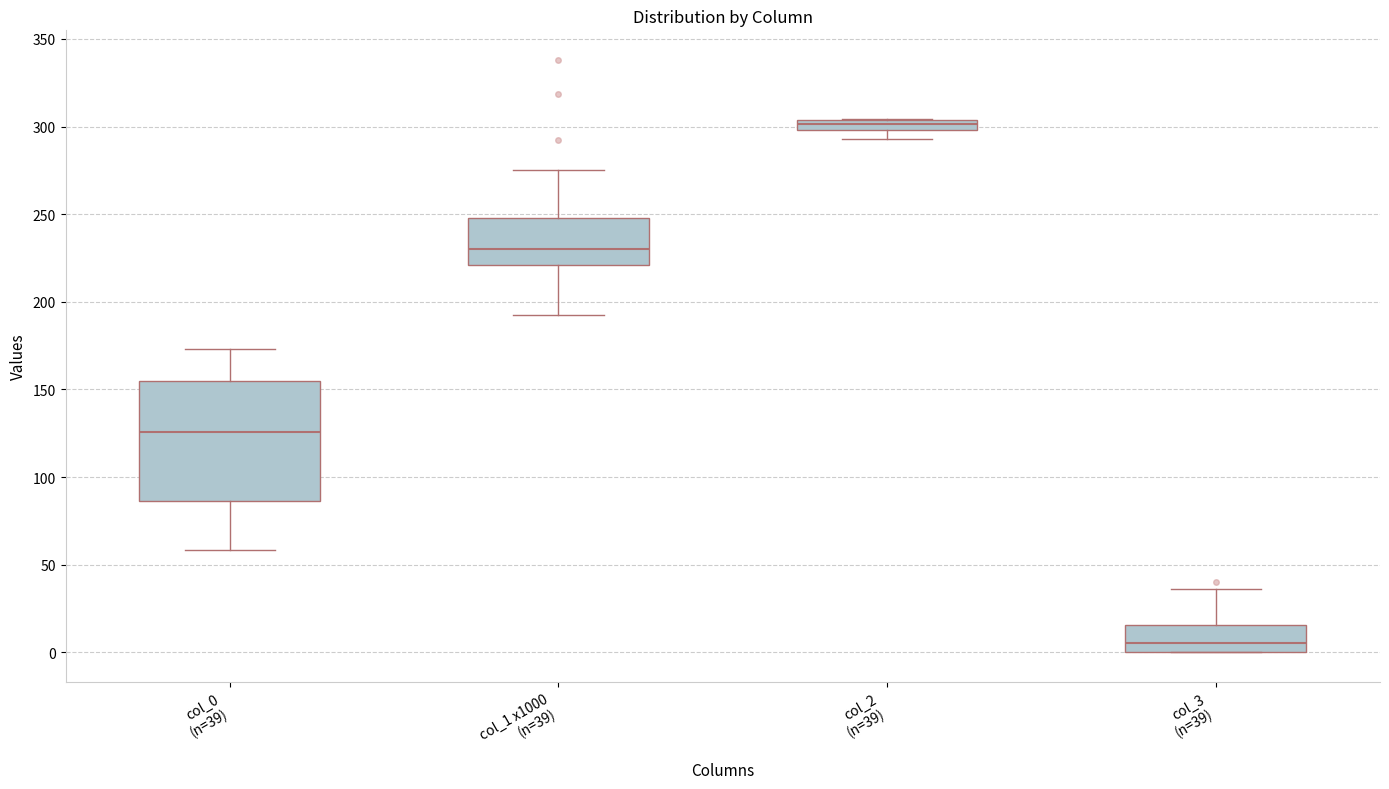

Comparing the boxes themselves (not the whiskers), which one is the tallest?

col_0 (n=39)